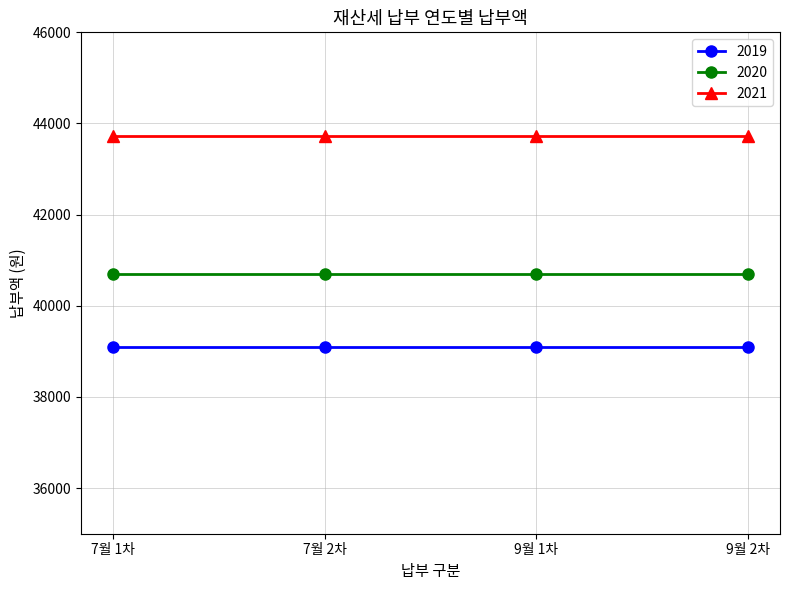

How many series are shown in this chart?

3